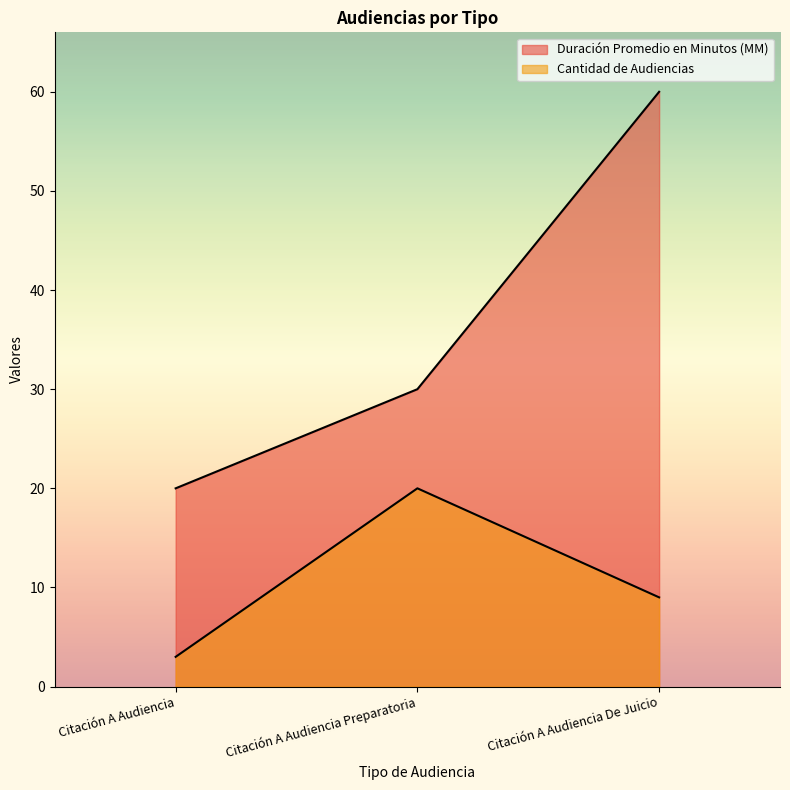

True or false: Cantidad de Audiencias has a value of 3 at Citación A Audiencia.

True